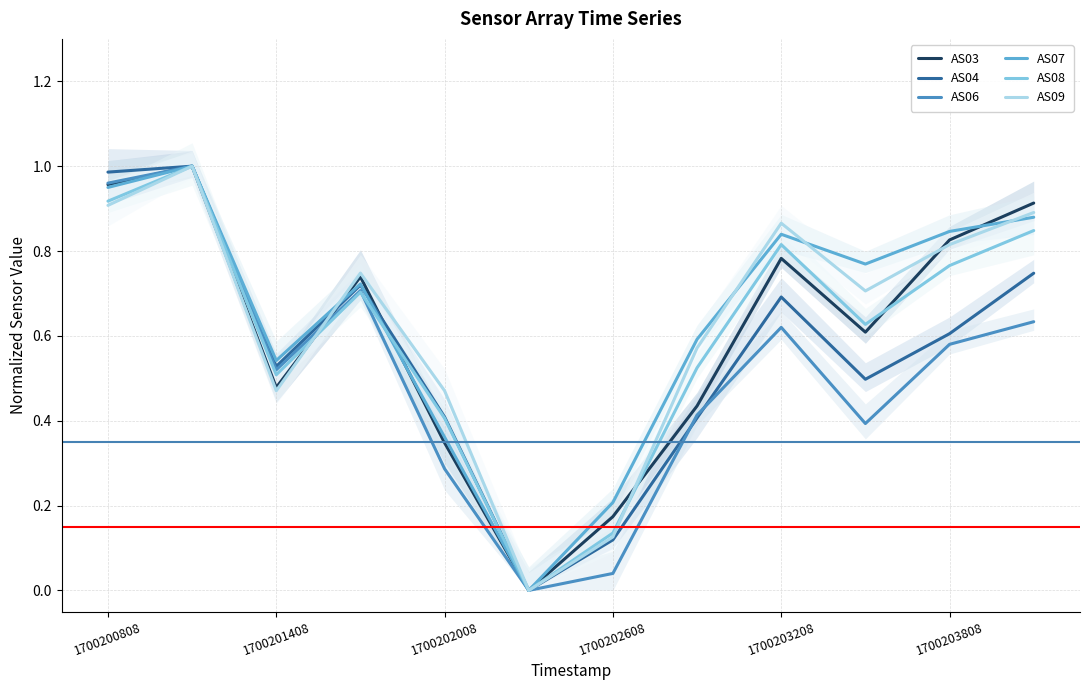

How many interior local valleys does the AS06 series have?

3